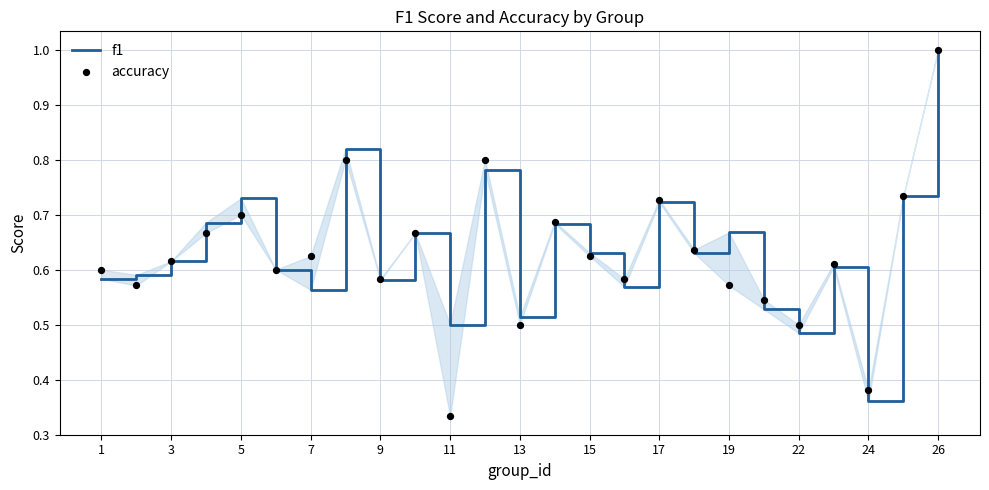

What are all the series names shown in the legend?

f1, accuracy